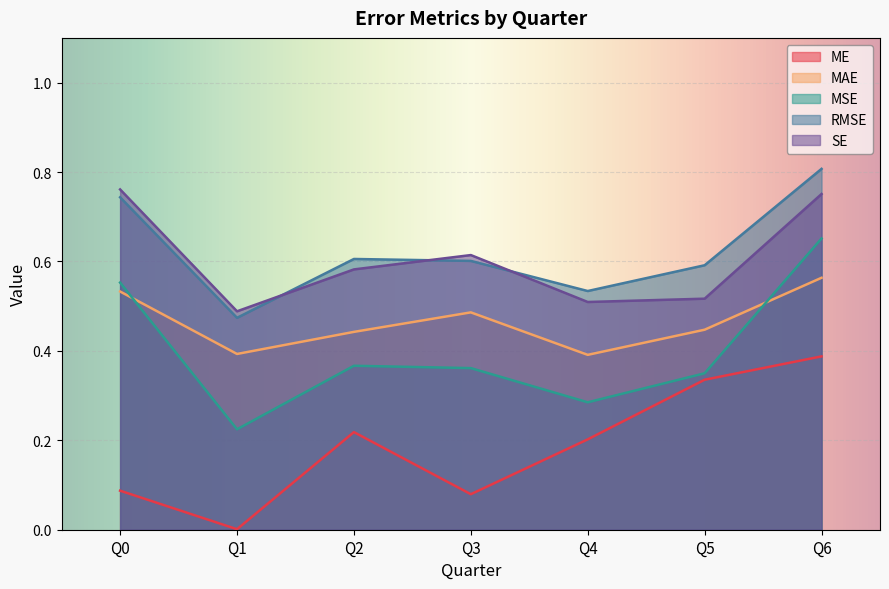

Does the chart display data point markers on the line(s)?

No